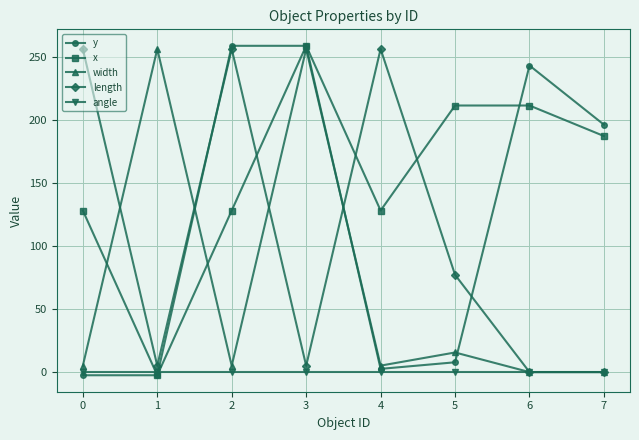

How many values in the length series are below 77?

4